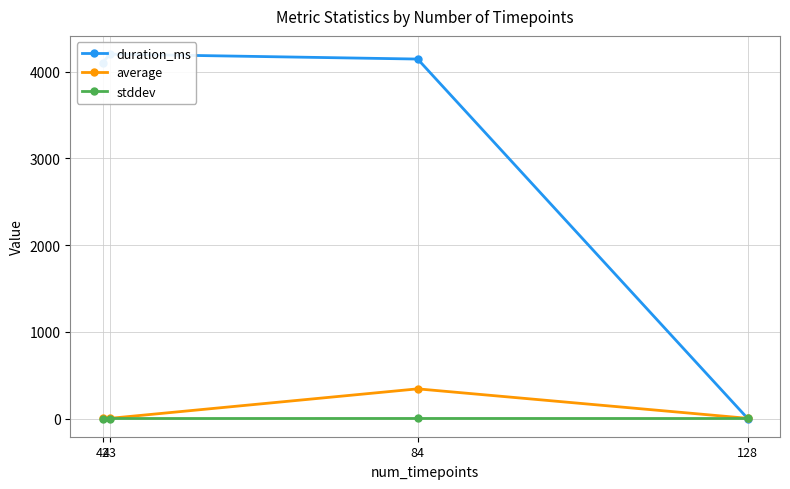

True or false: duration_ms has more than 2 interior local peaks.

False